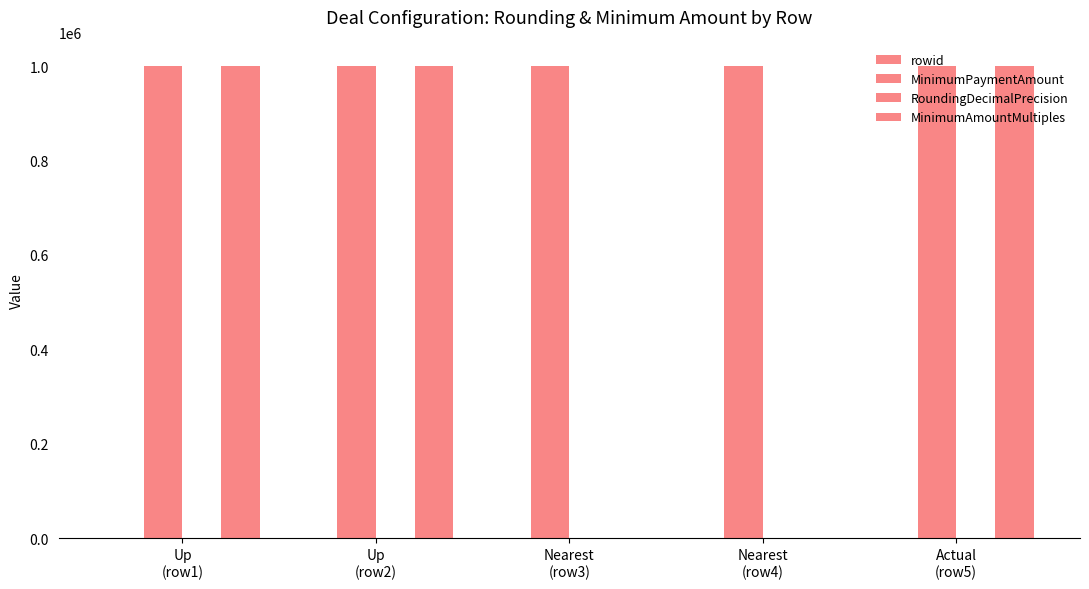

Count the number of categories in the chart.

5